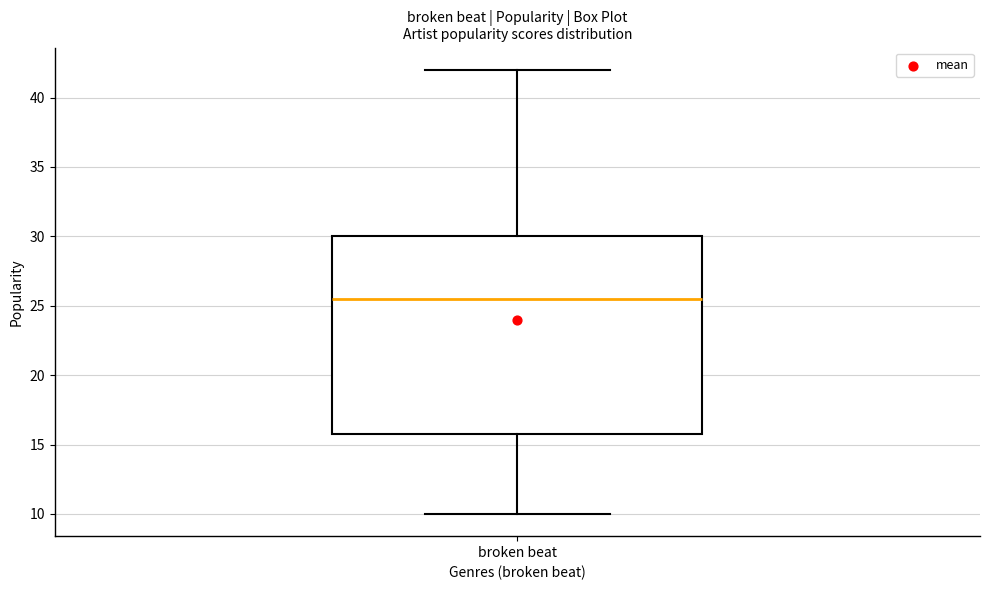

Transcribe this box plot: give where the median line is, the range the box spans, and where the two whiskers end, as read against the y-axis. The values are not printed on the chart, so give them approximately, as read against the axis.

median 25.5, box 16.0 to 30.0, whiskers 10.0 to 42.0